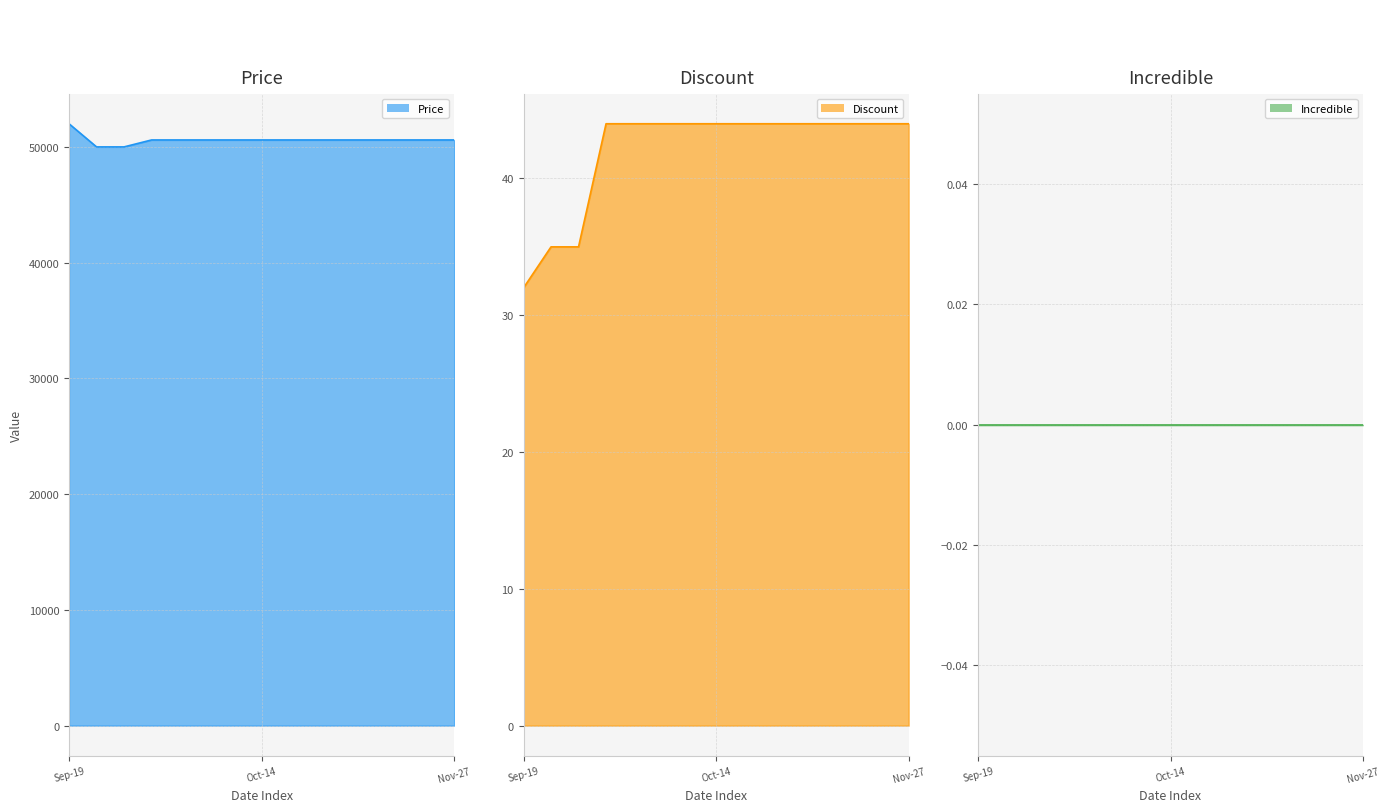

True or false: Price and Discount cross at least once.

False